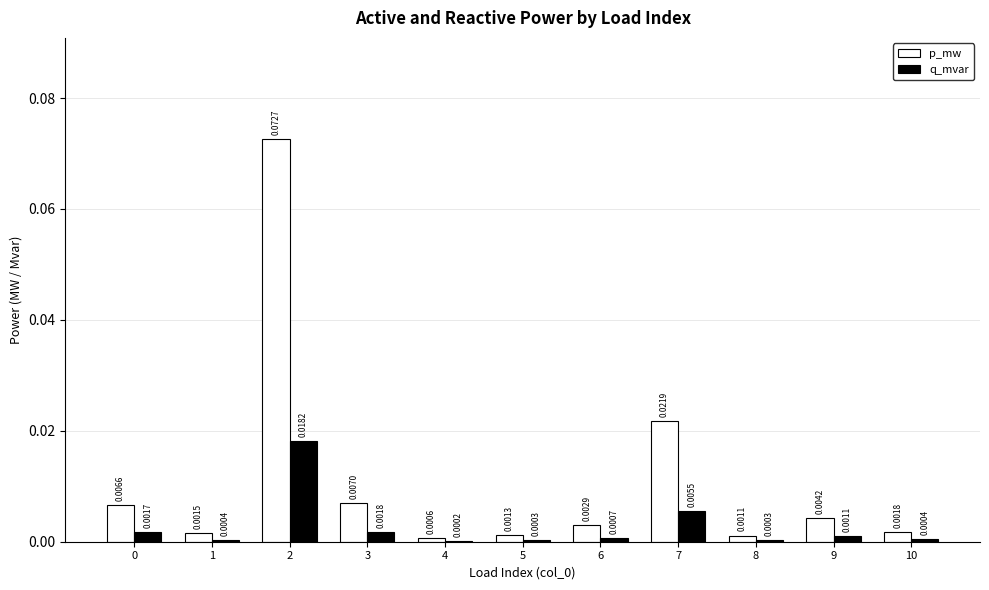

Which series changed the most between 3 and 9?

p_mw